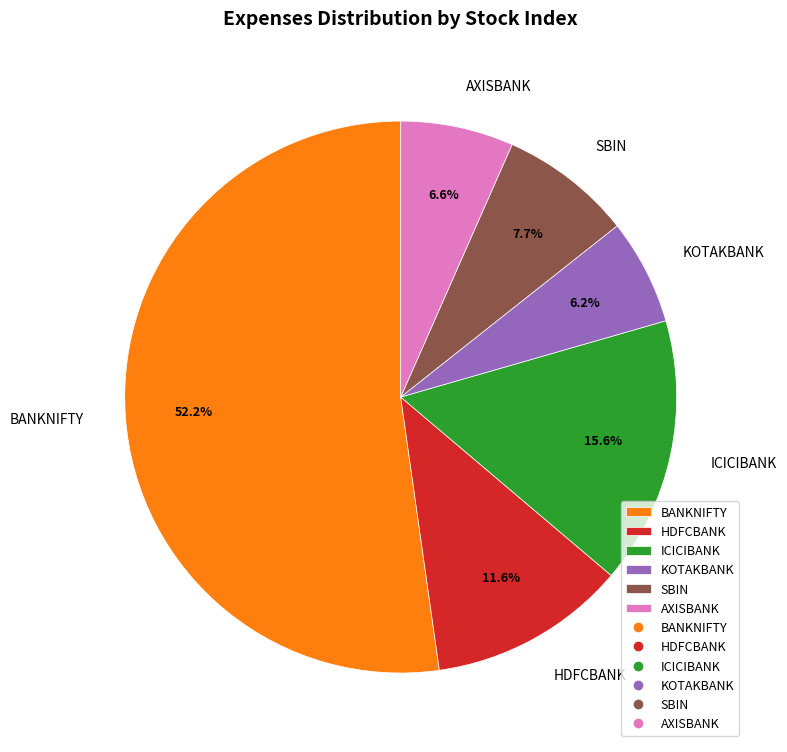

Is the sum of HDFCBANK and KOTAKBANK greater than half?

No